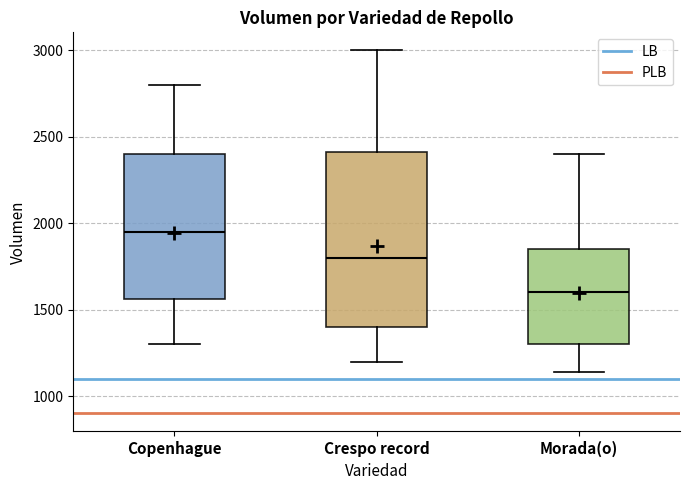

Where is the lower edge of the box for Crespo record on the y-axis? The values are not printed on the chart, so give them approximately, as read against the axis.

1400